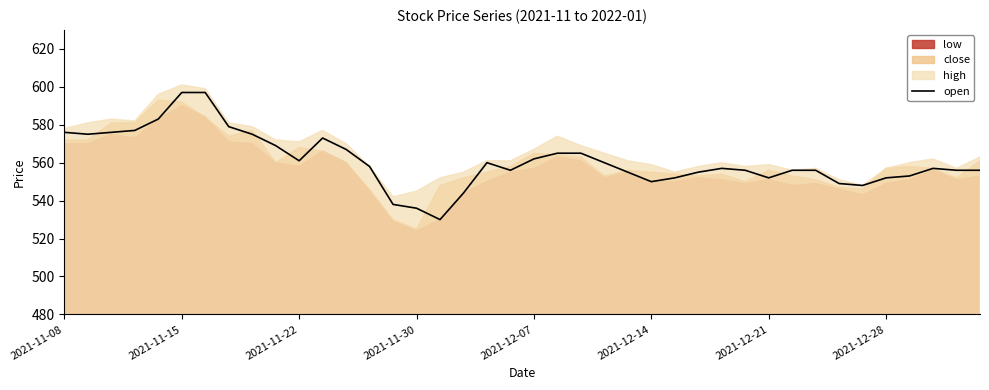

Is it true that open equals 869 at 2021-12-07?

False